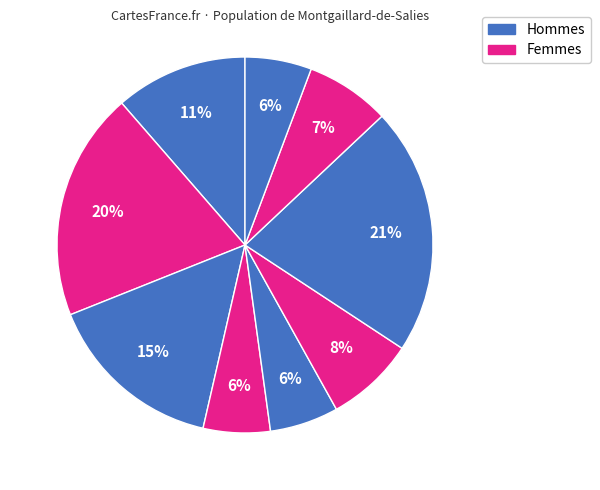

How many segments does this pie chart have?

9